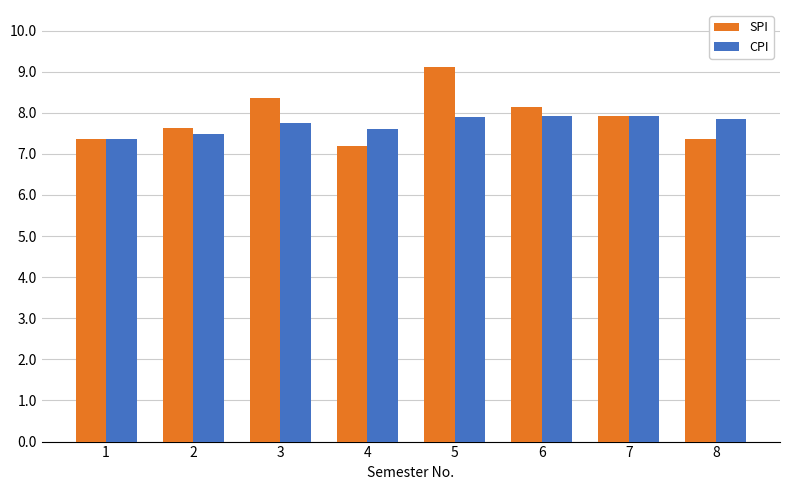

What is the spread (max minus min) of values at 2?

0.2